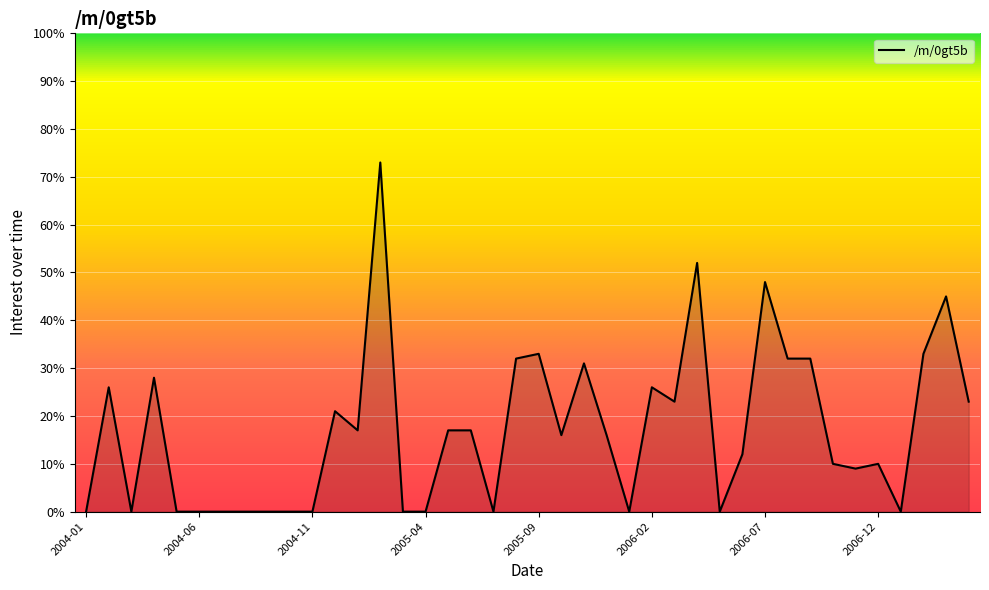

What is the difference between the maximum and minimum values?

73